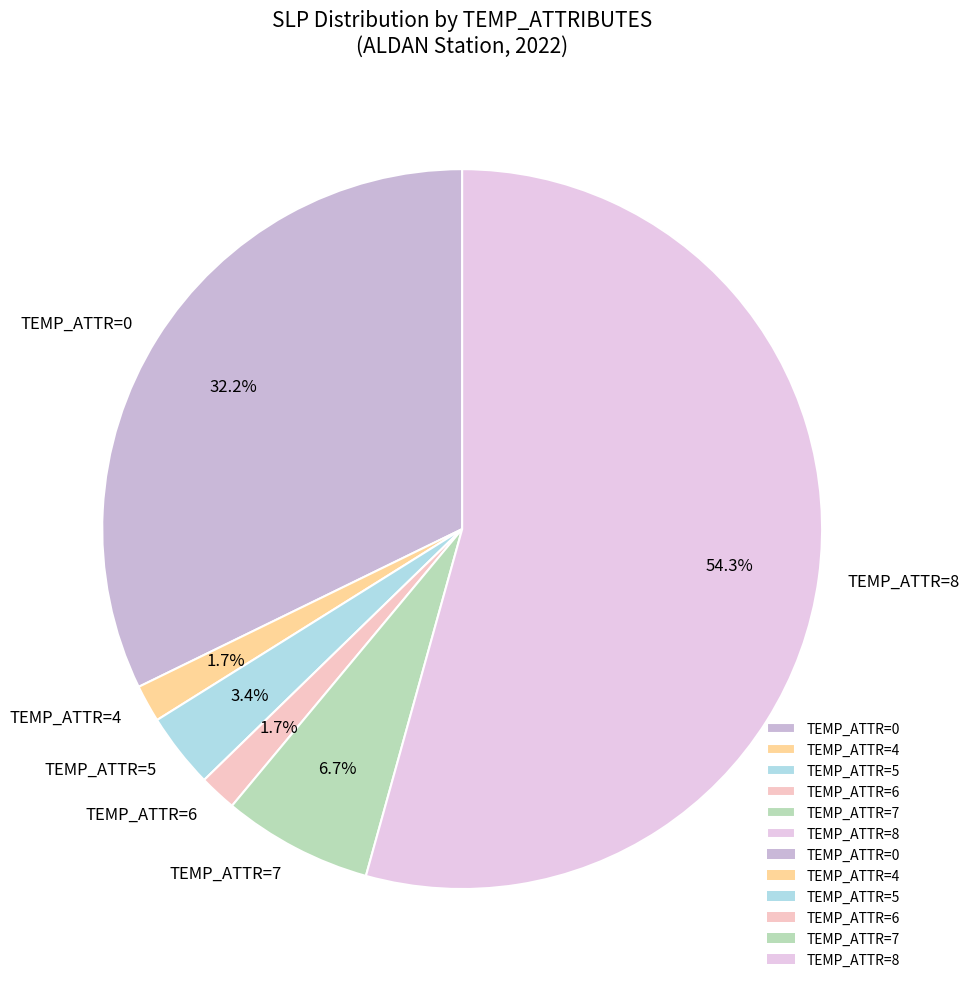

What portion of the pie excludes TEMP_ATTR=5?

96.6%